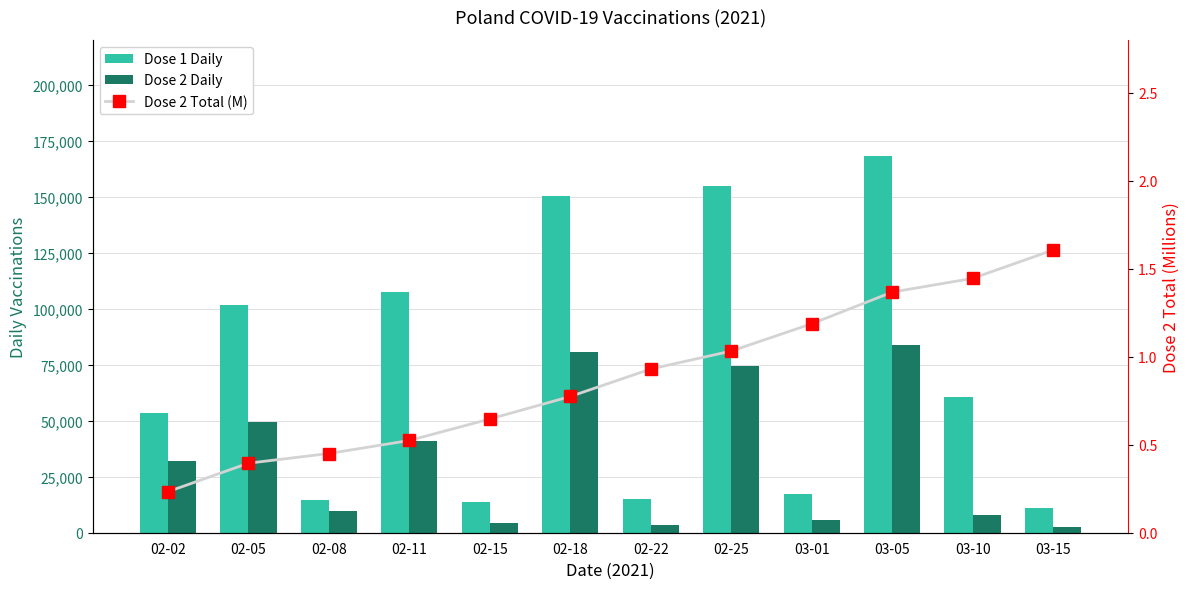

Is the value of Dose 2 Total (M) at 03-01 greater than the value of Dose 1 Daily at 02-02?

No